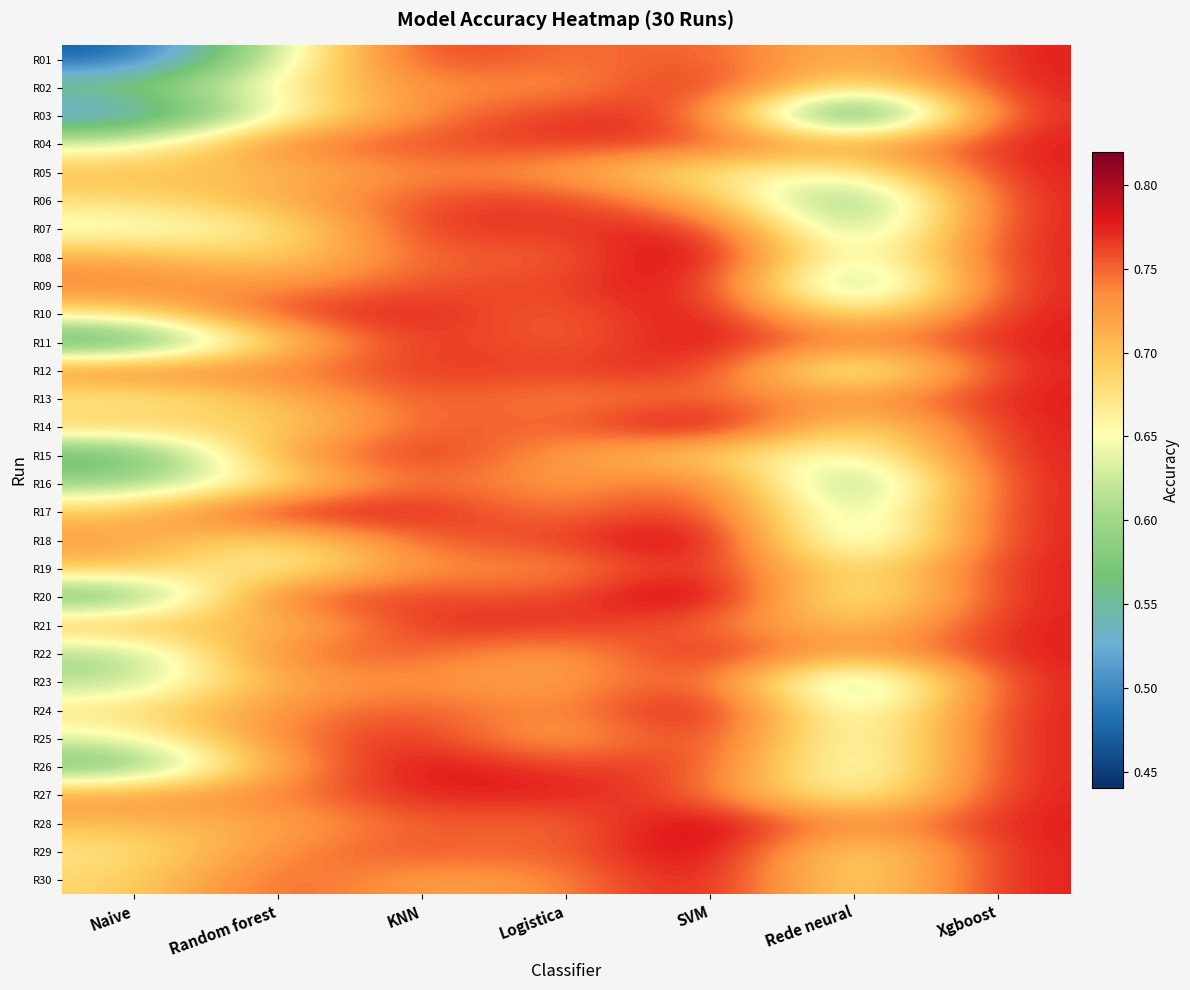

Which series changed the most between KNN and Rede neural?

R03